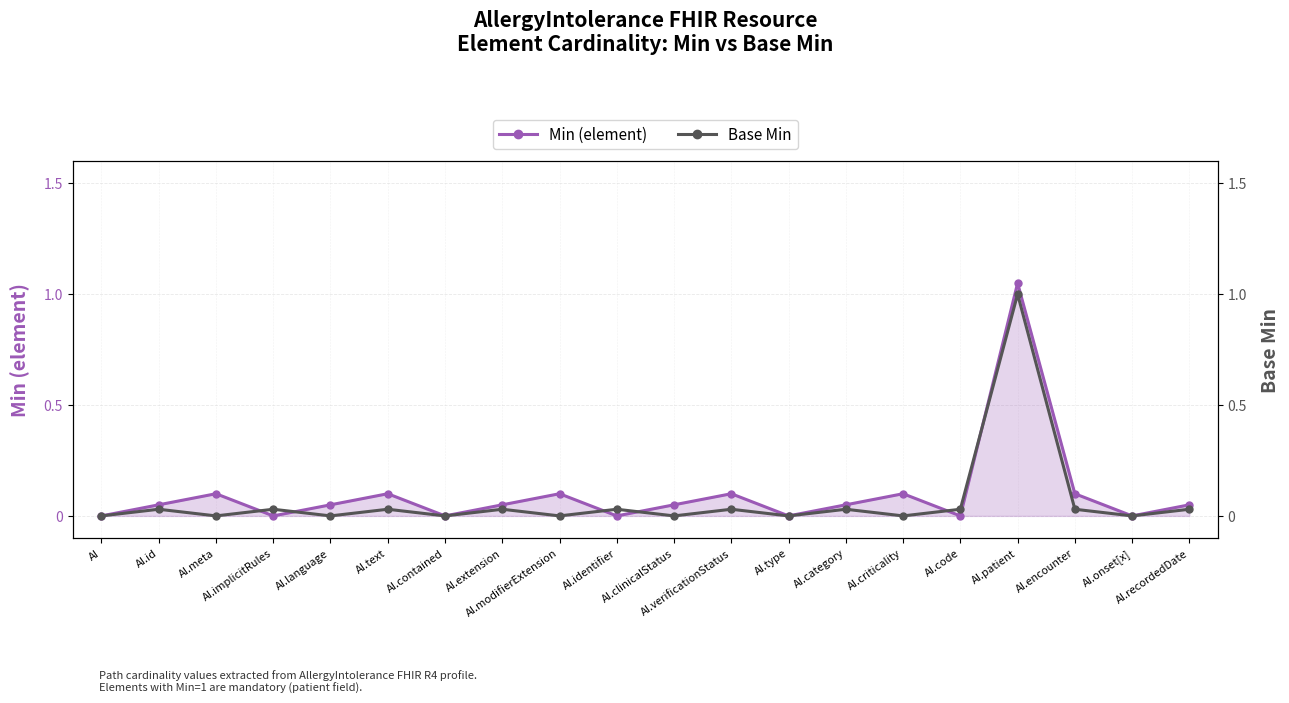

Rank the series by their maximum value, from lowest to highest.

Base Min, Min (element)